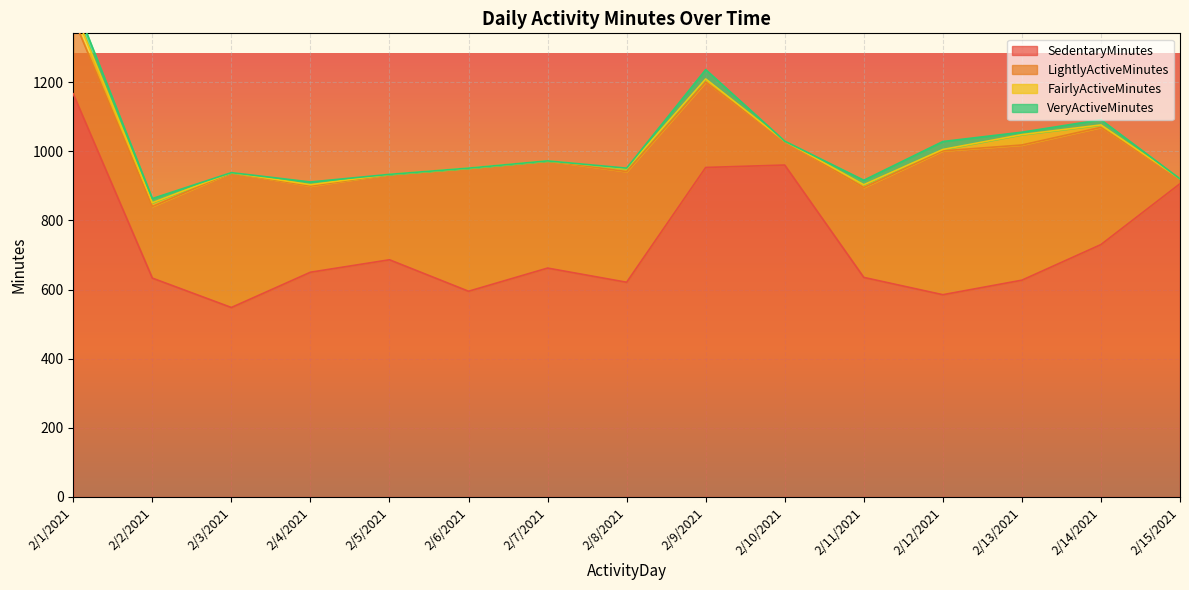

What is the value of the SedentaryMinutes point at the 8th from the left?

621